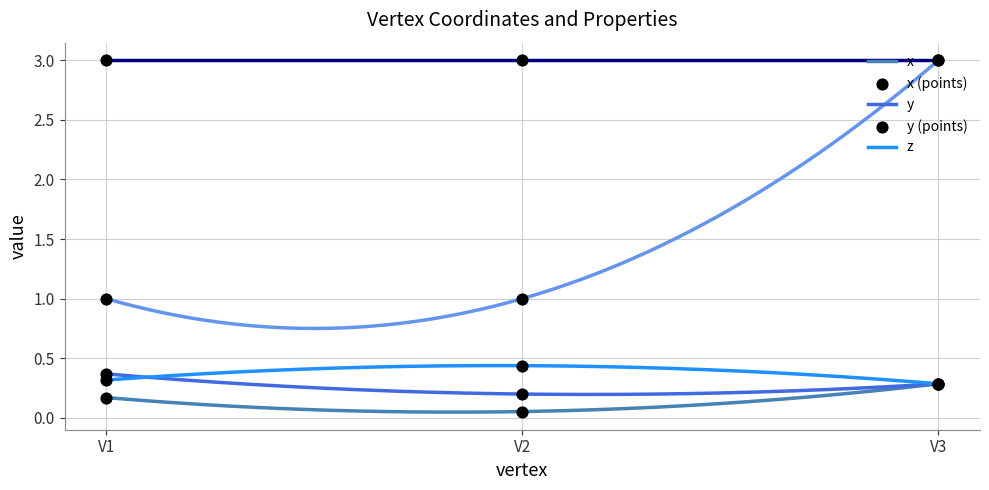

At which category is the sum across all series the highest?

V3